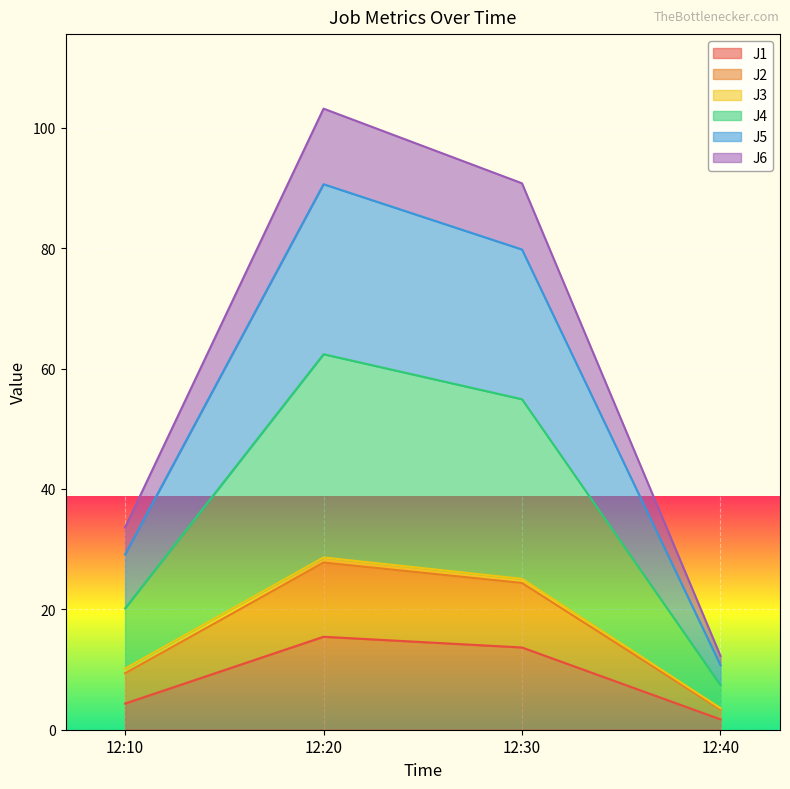

At how many categories does at least one series exceed 54?

2